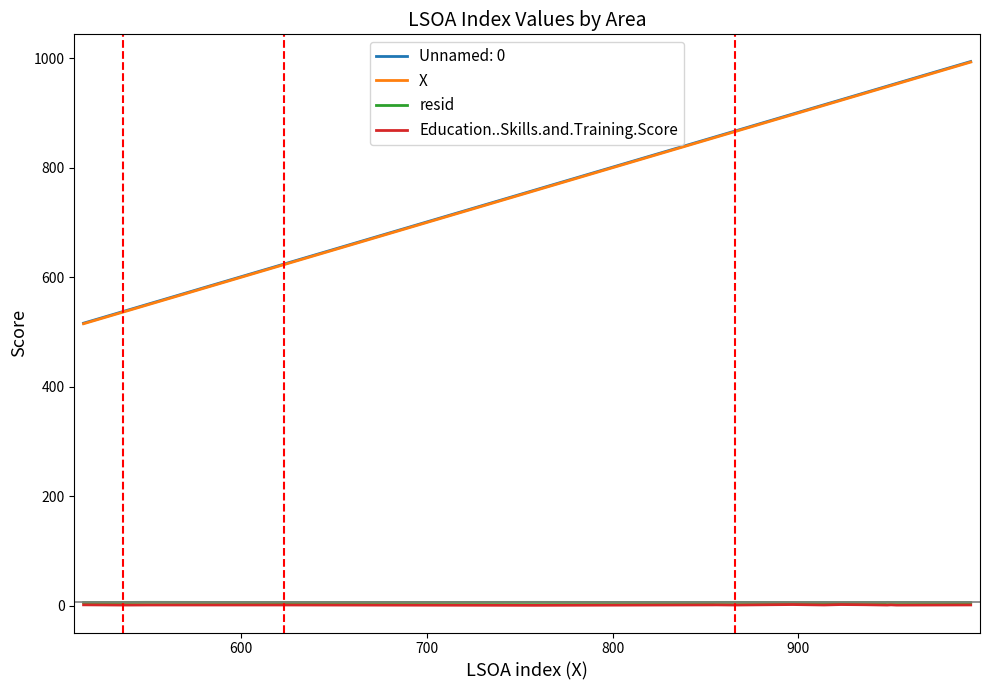

True or false: resid and X intersect in this chart.

False